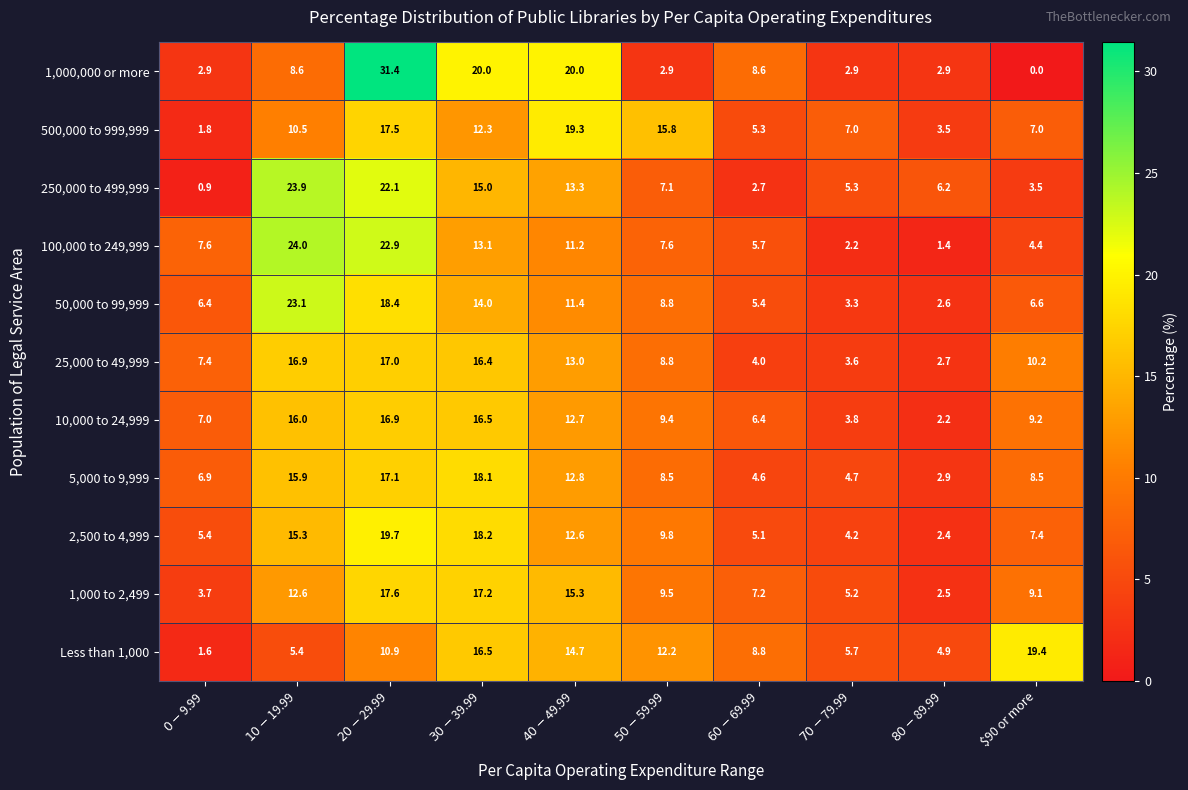

Which series has the largest range (max minus min)?

1,000,000 or more